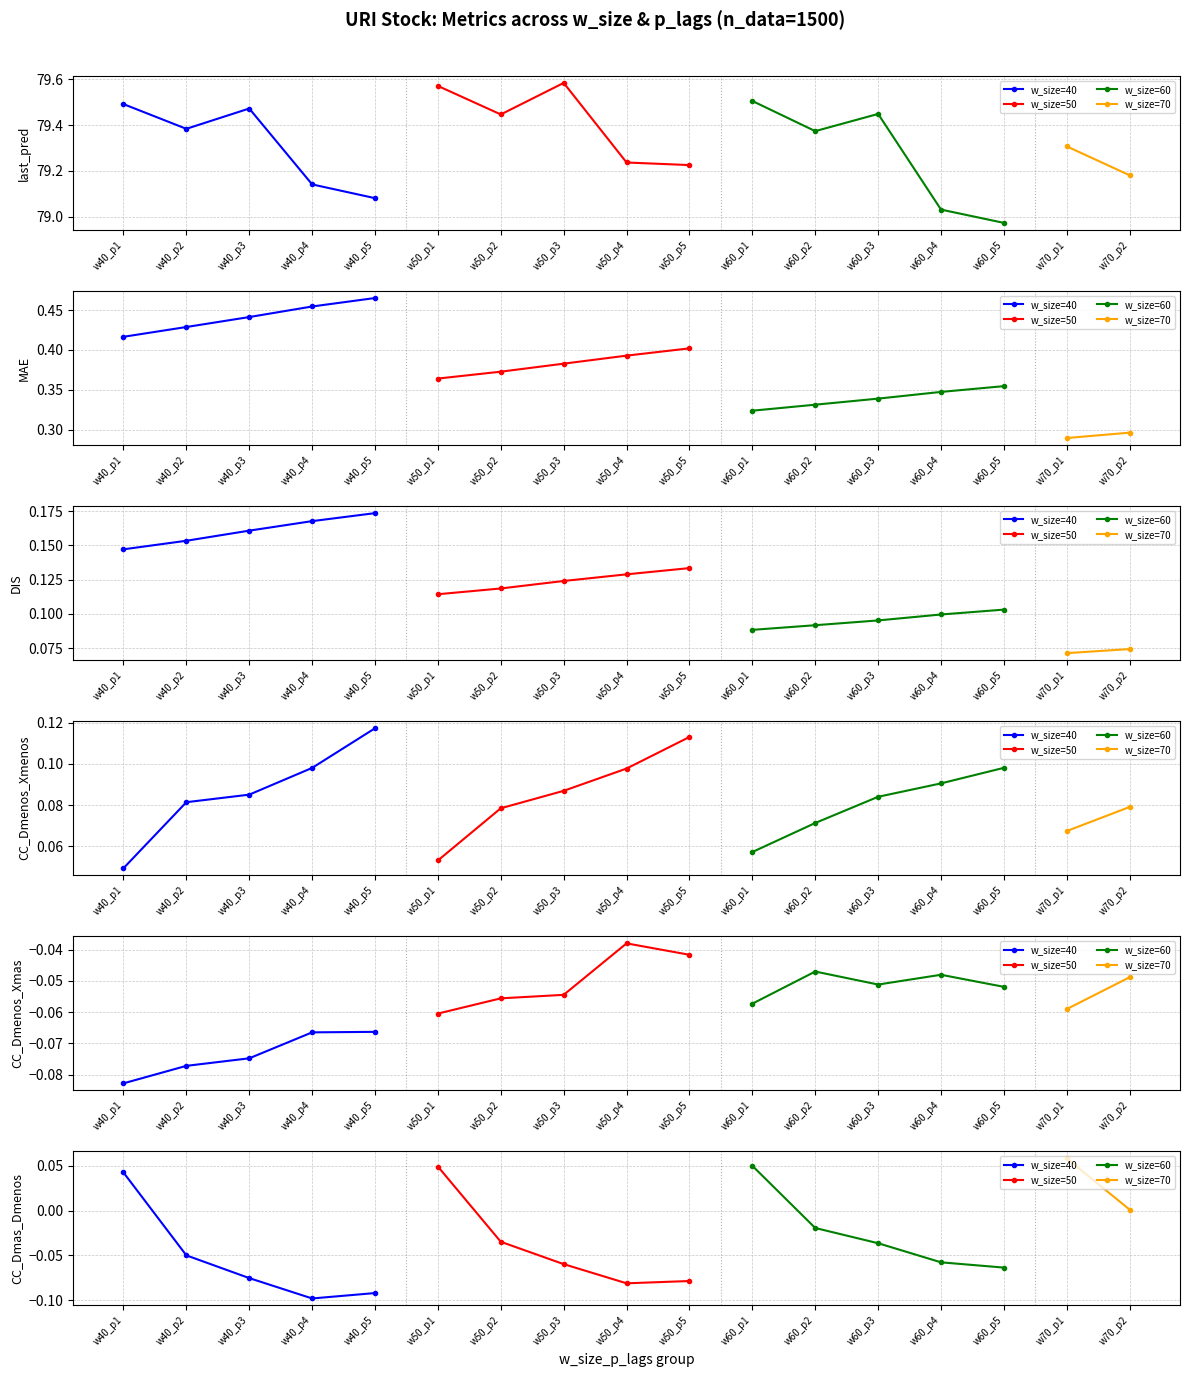

Which has a higher value, 1 or 2?

2